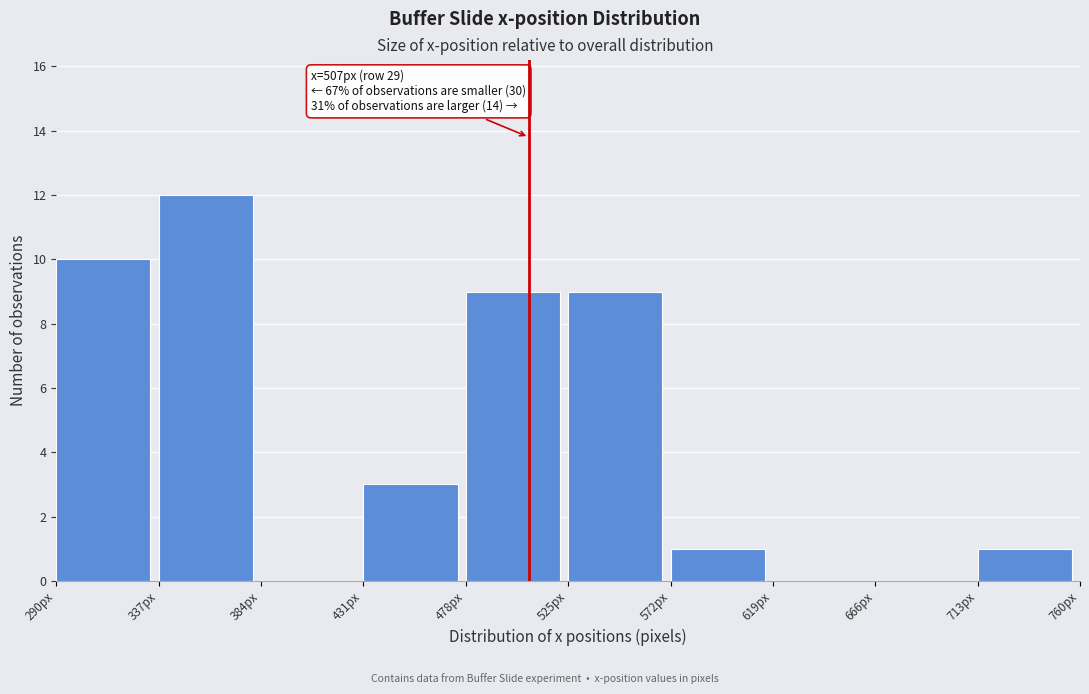

Which range on the x-axis has the tallest bar?

337 to 384